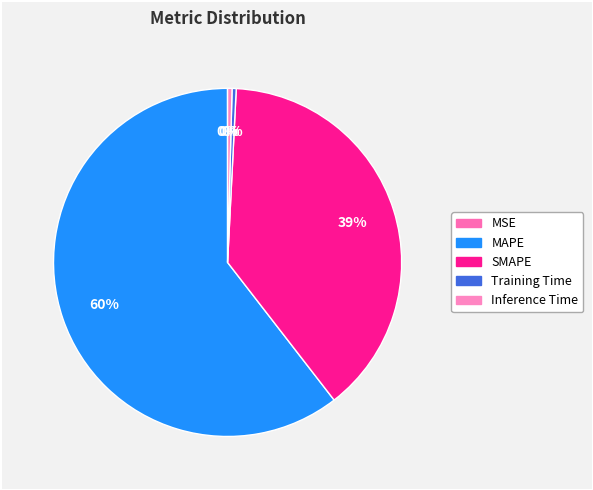

To the nearest percent, what is the difference between the MAPE and Training Time slice percentages?

60%